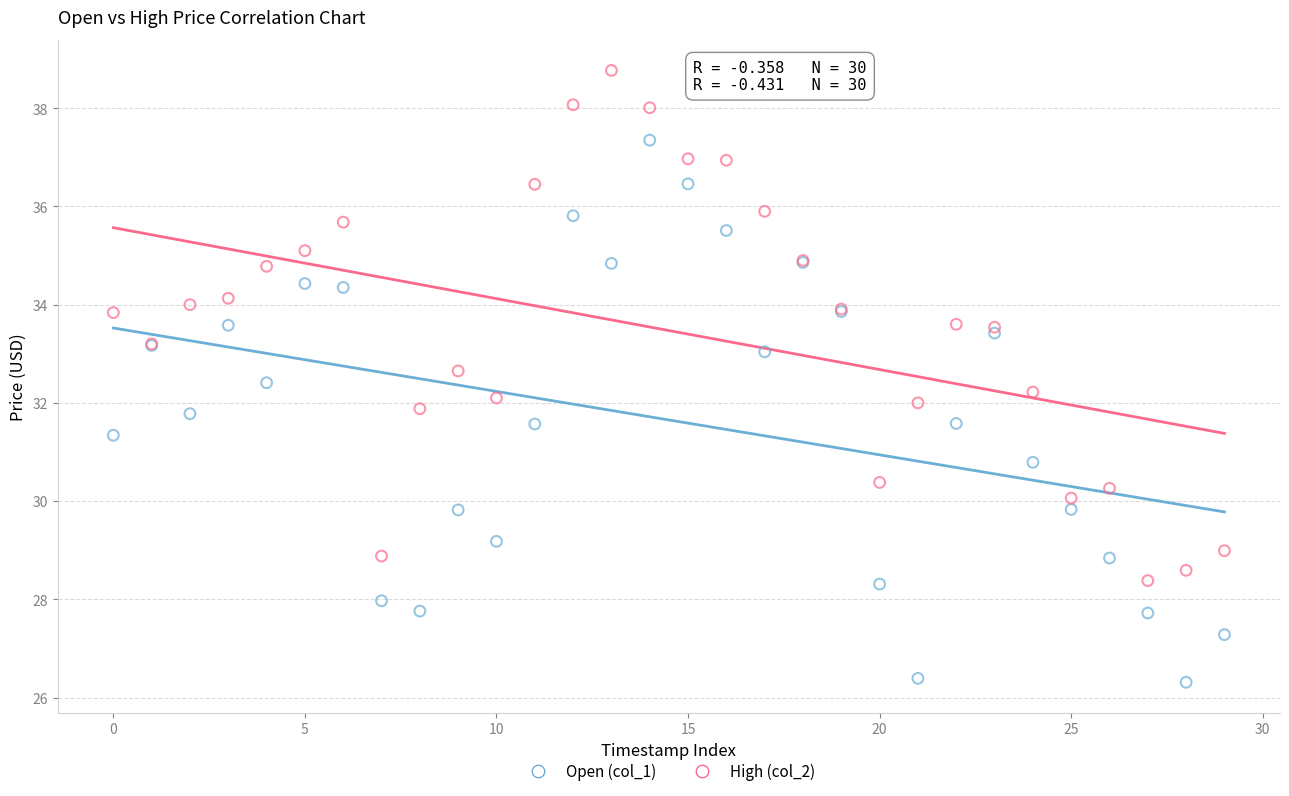

Which series contains the highest Y value?

High (col_2)